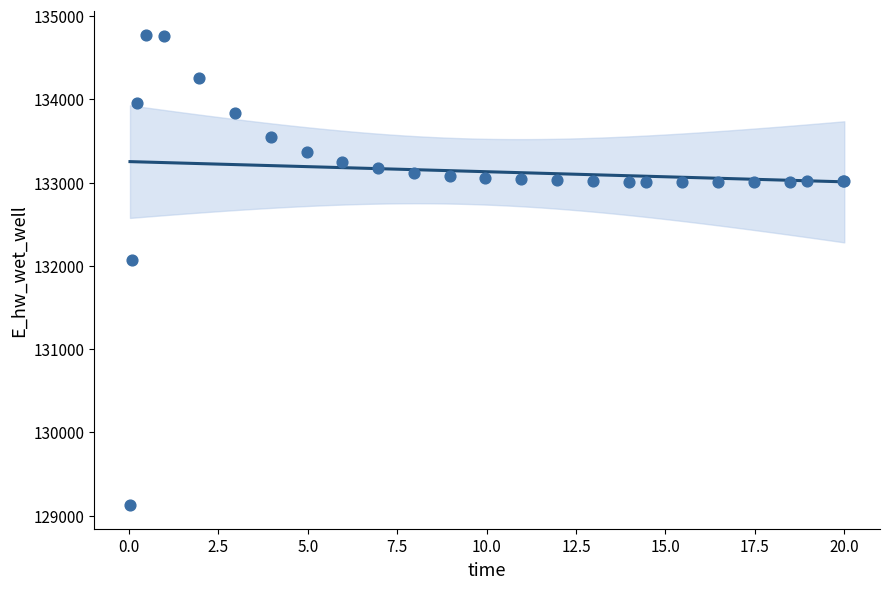

What Y value in the scatter plot is closest to 131948?

132072.0